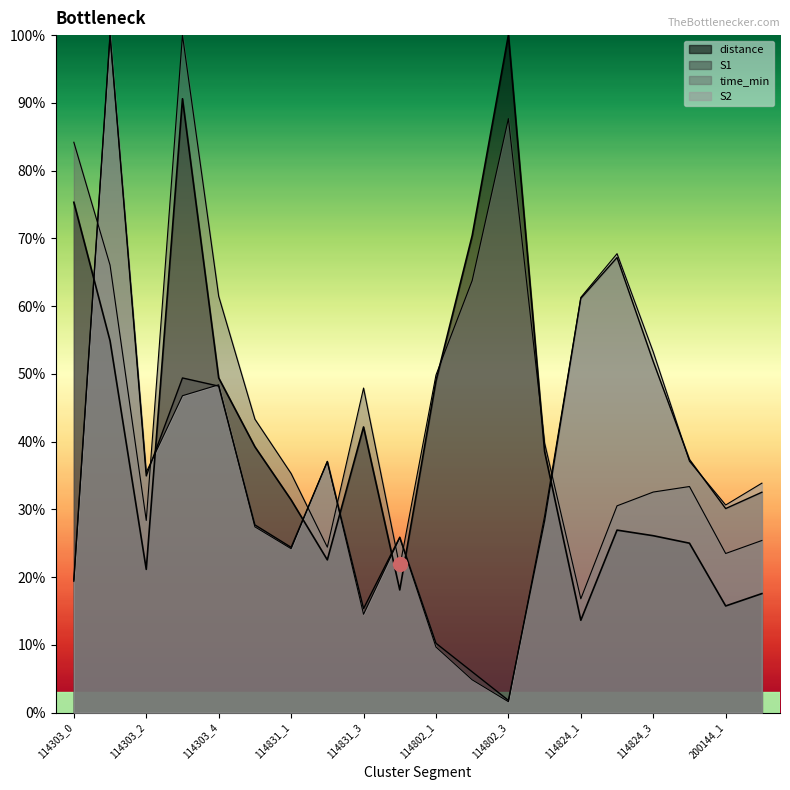

At which label is S1 closest to 50?

114303_3